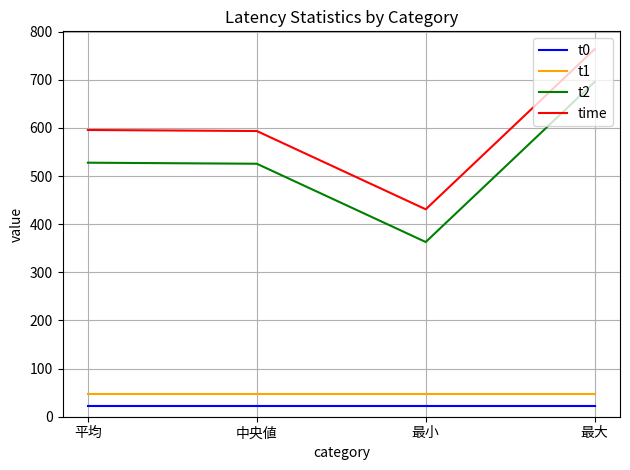

Is the value of t0 at 最小 greater than the value of t1 at 平均?

No